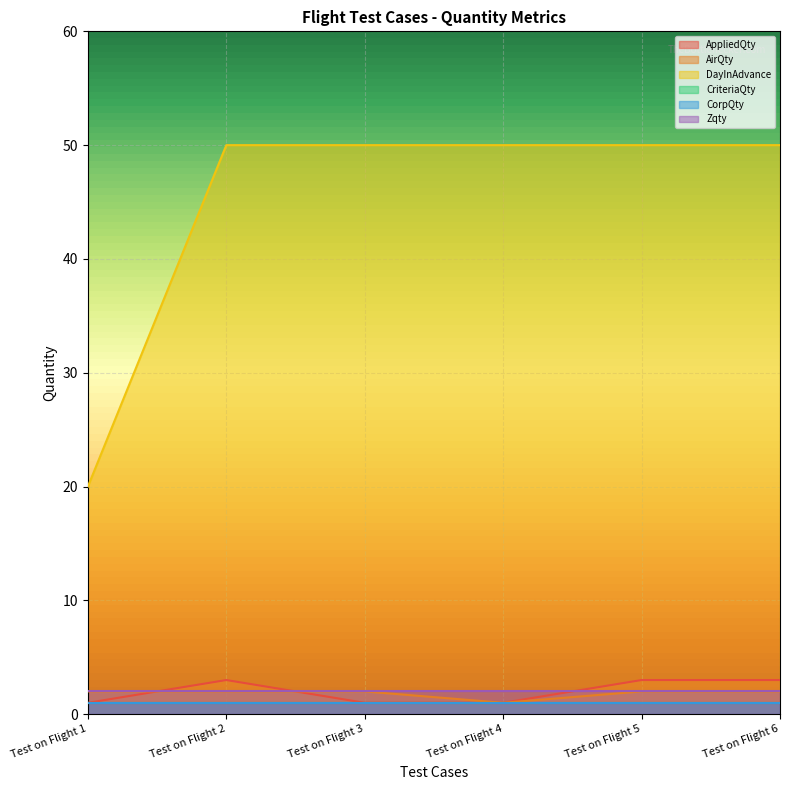

Where is the first local maximum for AppliedQty?

Test on Flight 2